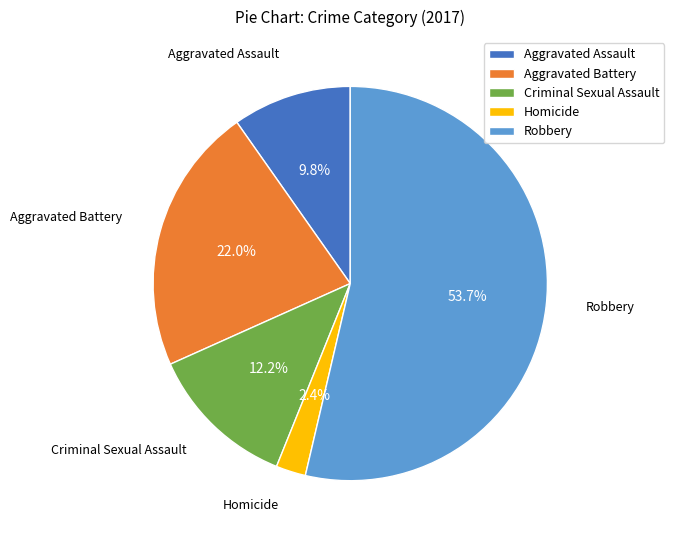

Which has a higher value, Aggravated Battery or Homicide?

Aggravated Battery